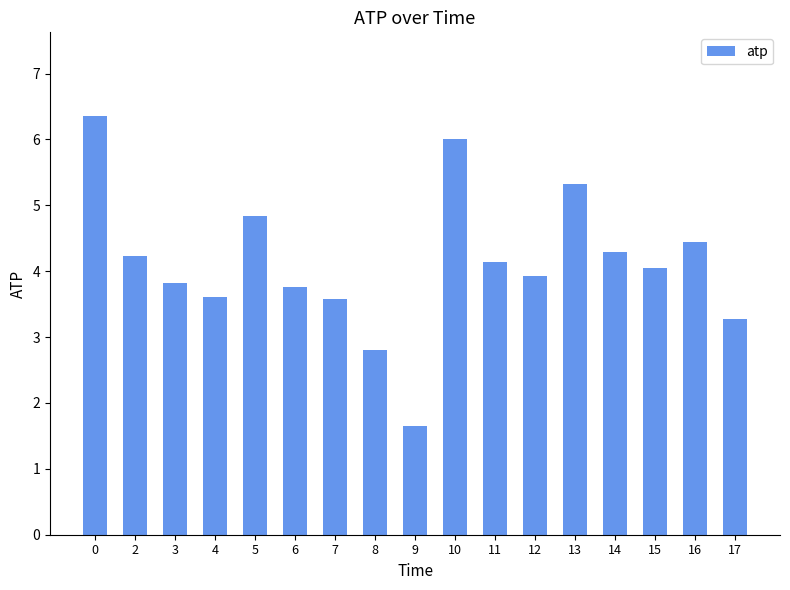

What is the value of the 11th bar from the left?

4.1